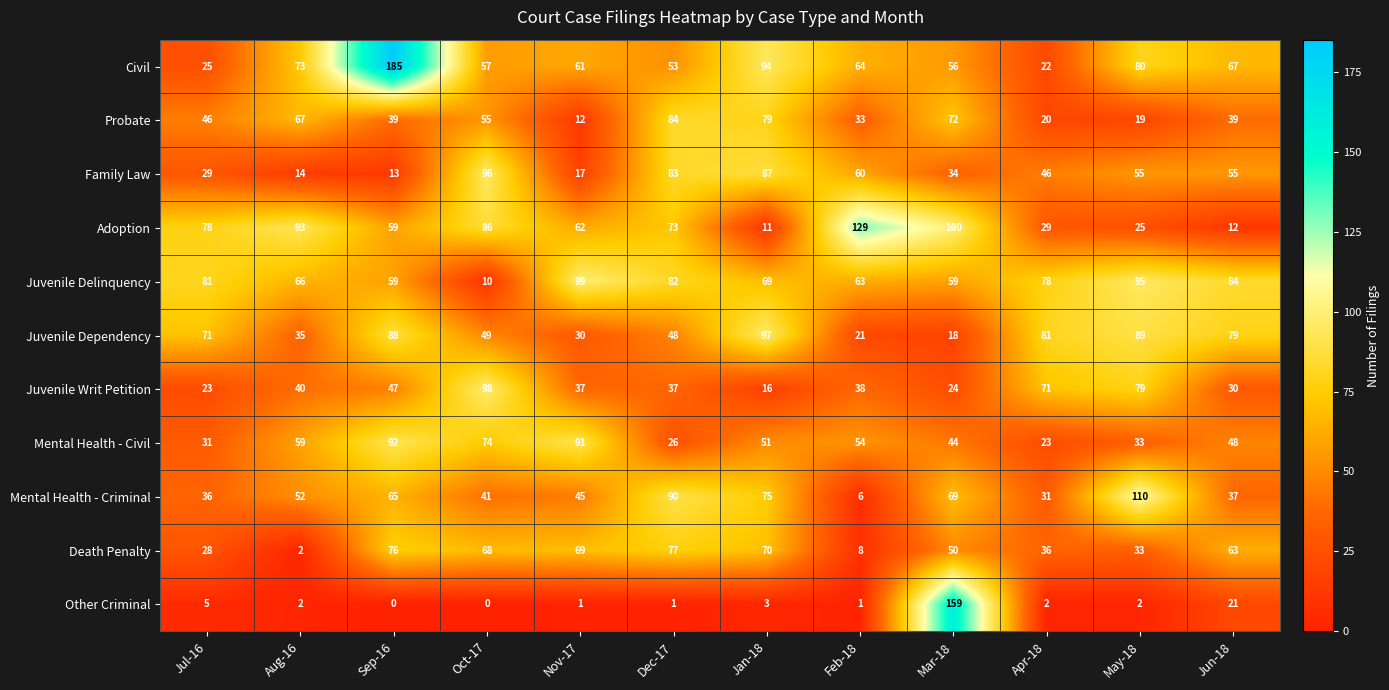

The Family Law series shows 18 at Jul-16. True or false?

False